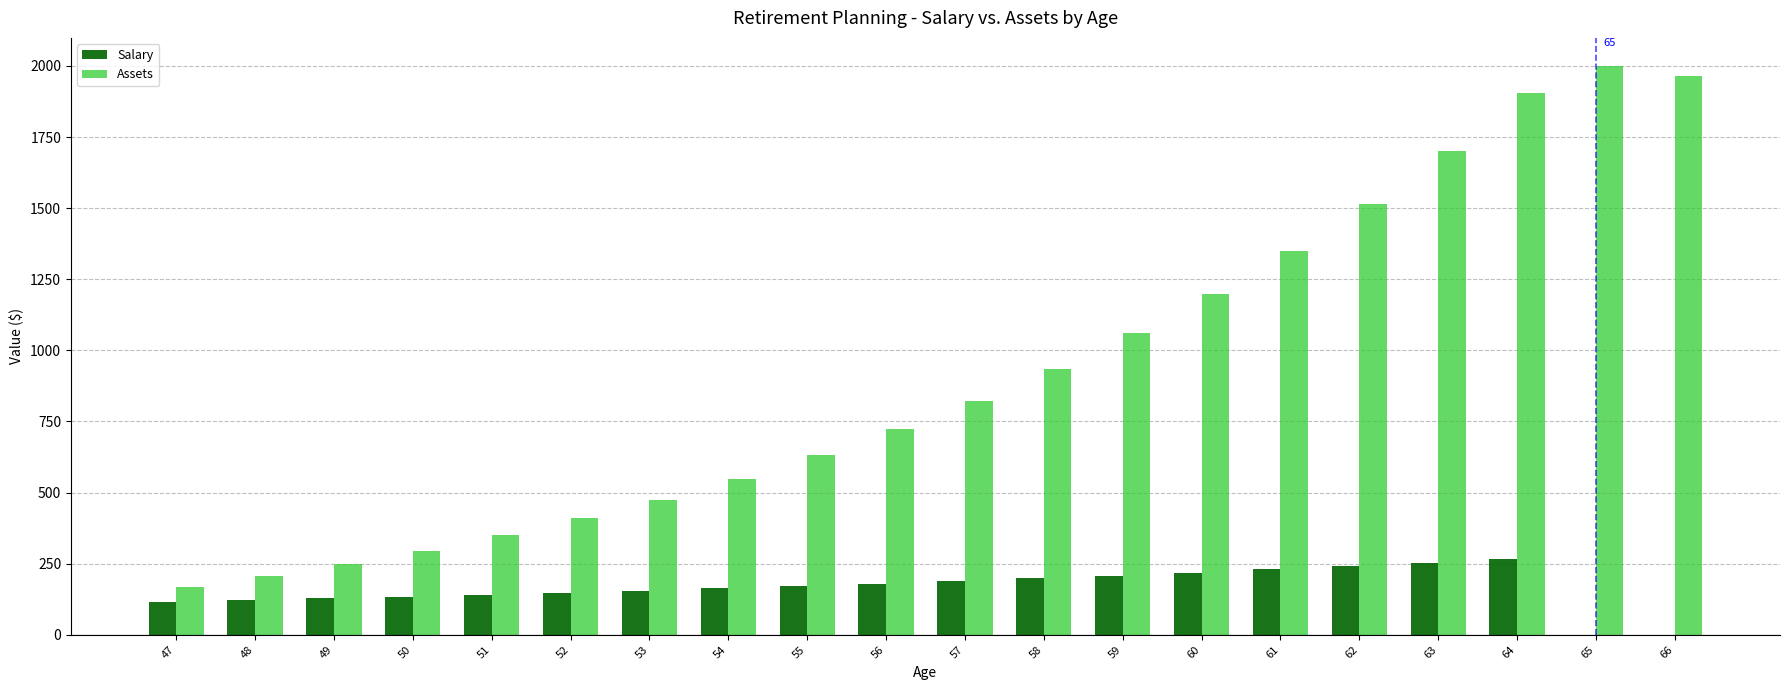

True or false: Salary has a value of 69.5 at 56.

False